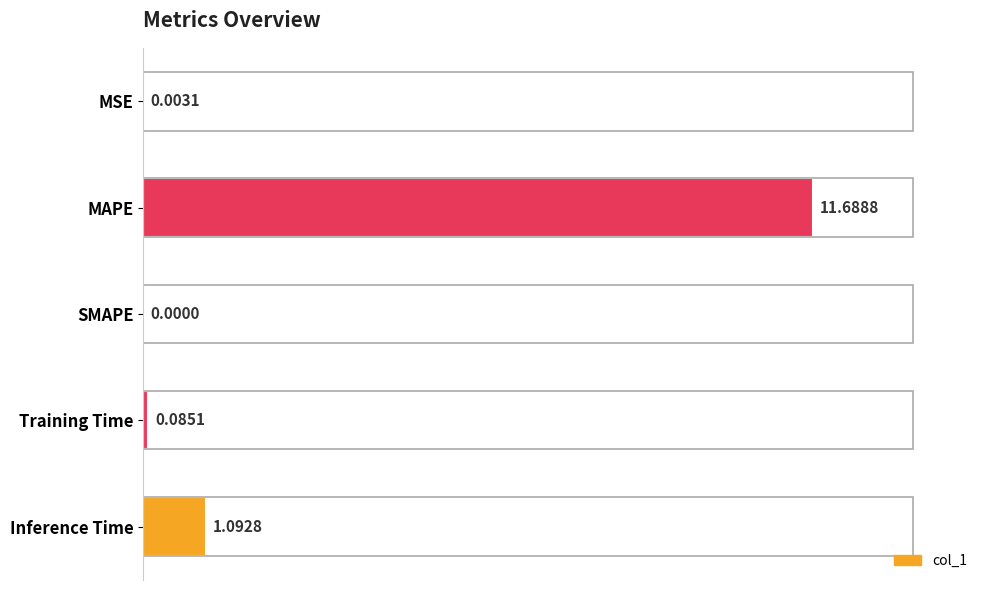

Which has a higher value, MAPE or Inference Time?

MAPE